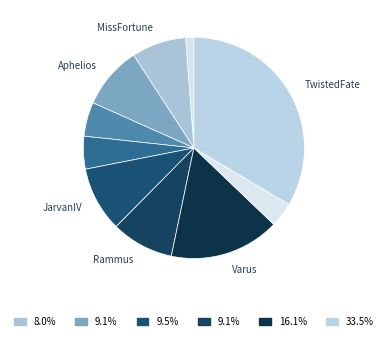

Is there any slice that represents more than half of the pie?

No